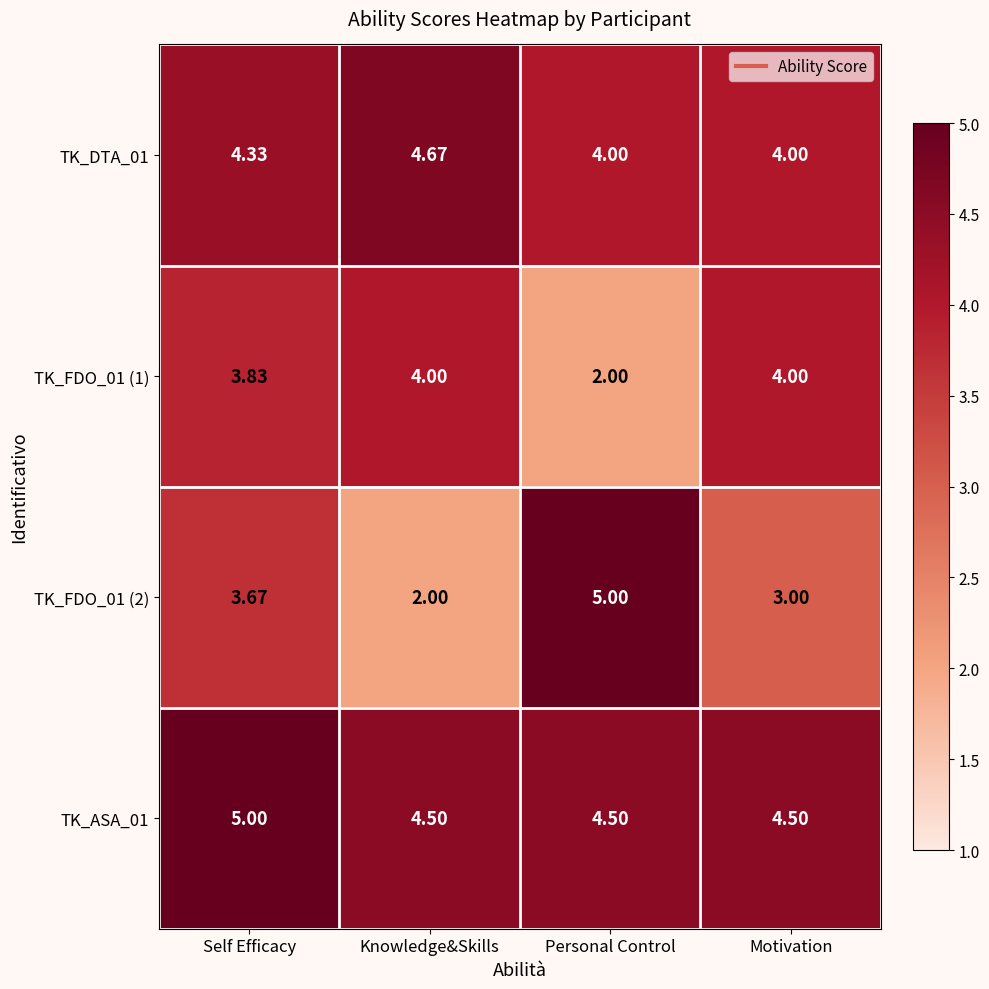

Count the number of categories in the chart.

4